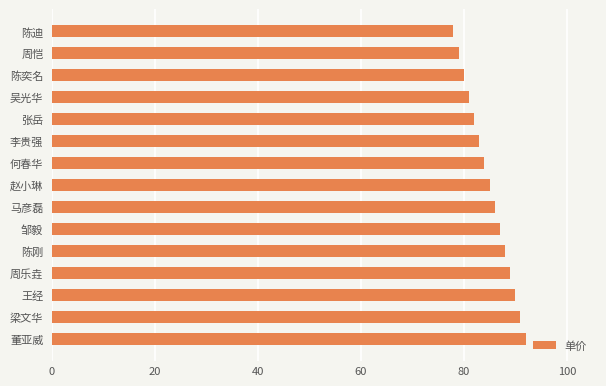

Where is the data nearest to the value 85?

赵小琳